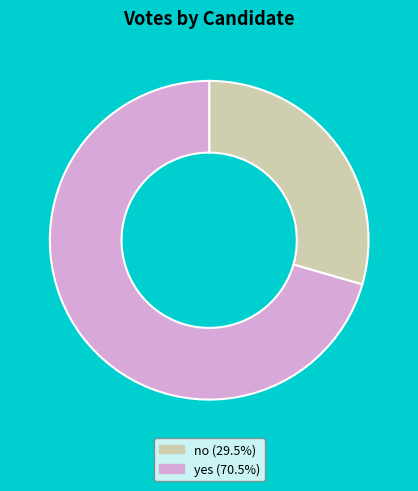

What is the ratio of the value at no (29.5%) to the value at yes (70.5%)?

0.4